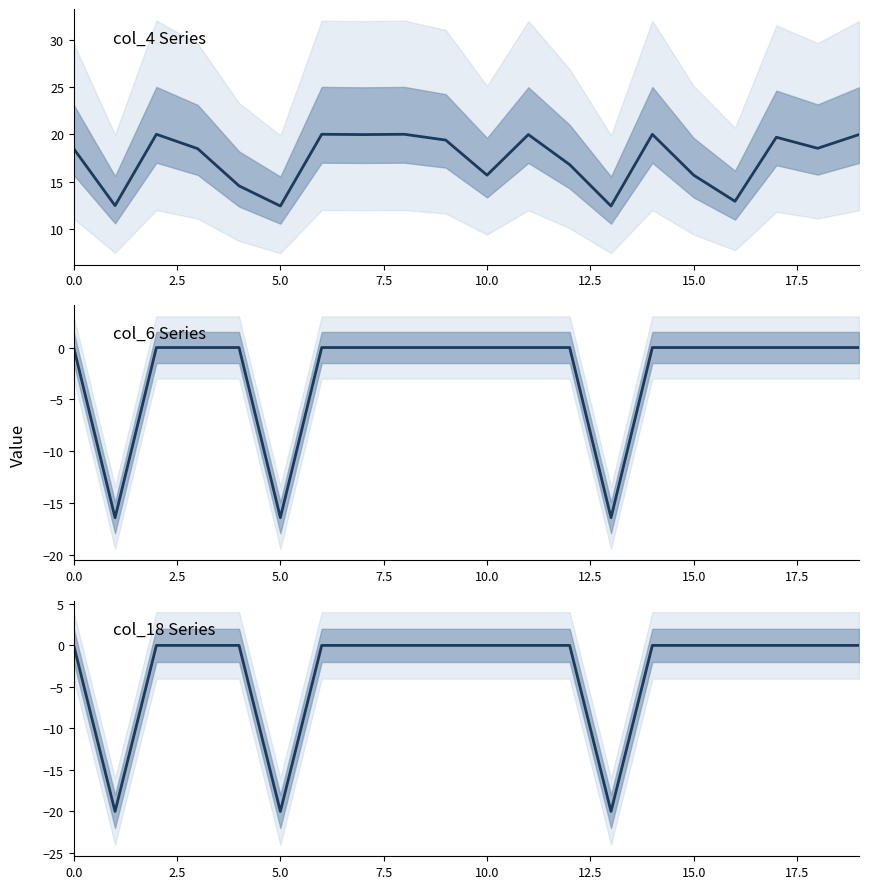

What is the difference between the second highest and minimum values in the col_4 series?

7.6